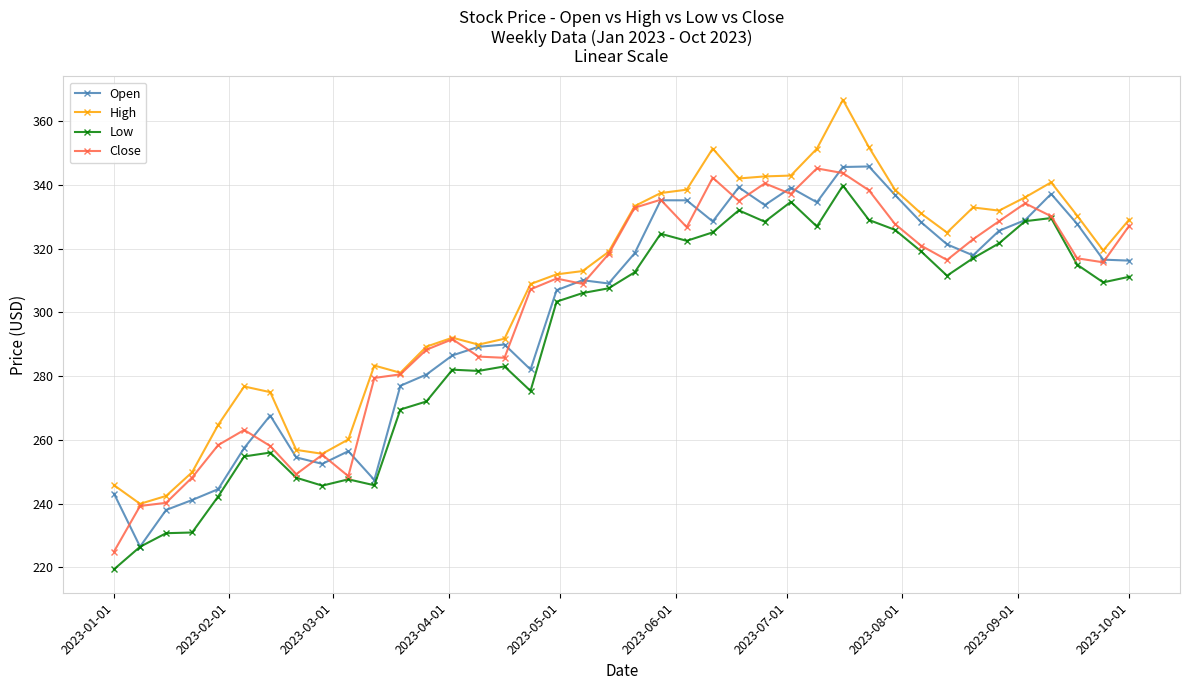

What is the minimum value shown in the chart?

219.4